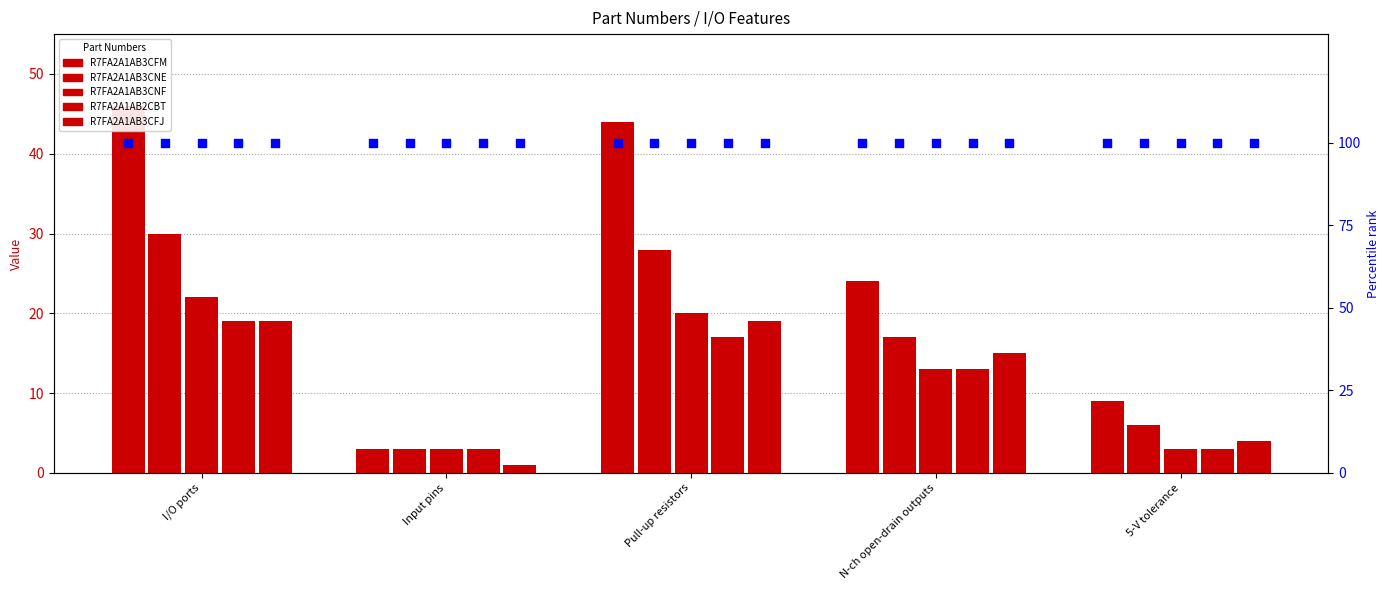

At how many categories does at least one series exceed 25?

2